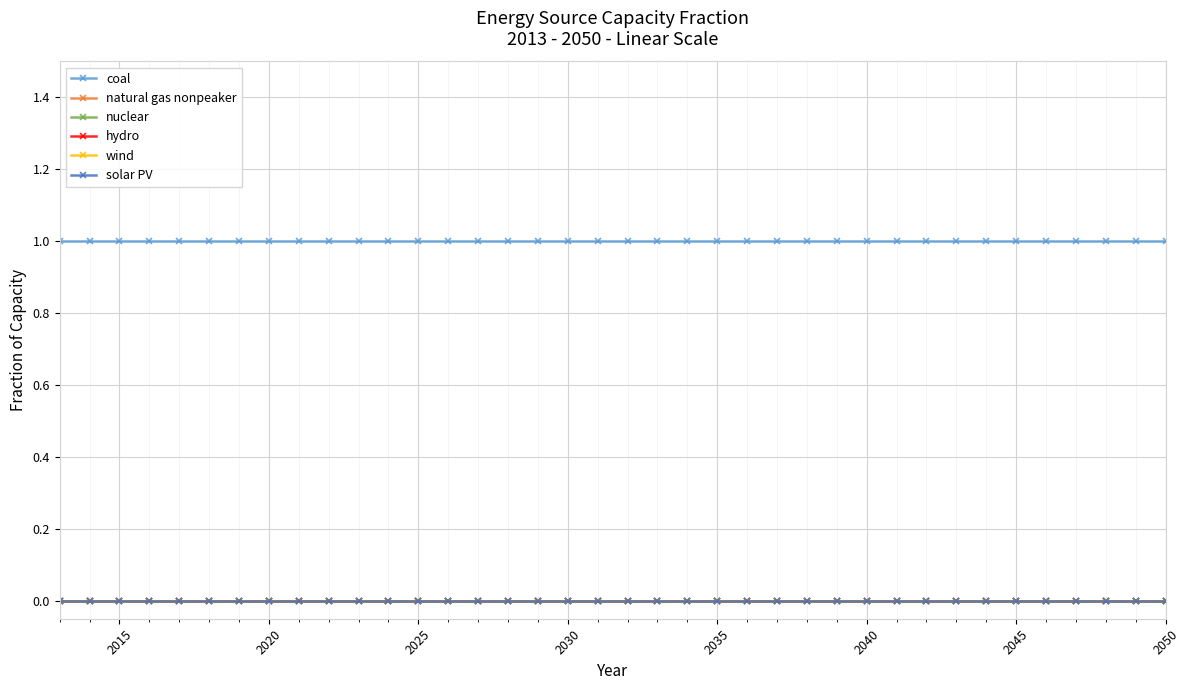

Is this an area chart (filled region under the line)?

No